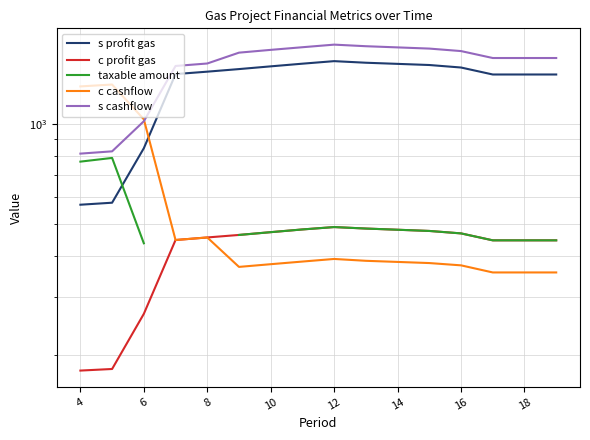

Between 11 and 12, which is larger?

12